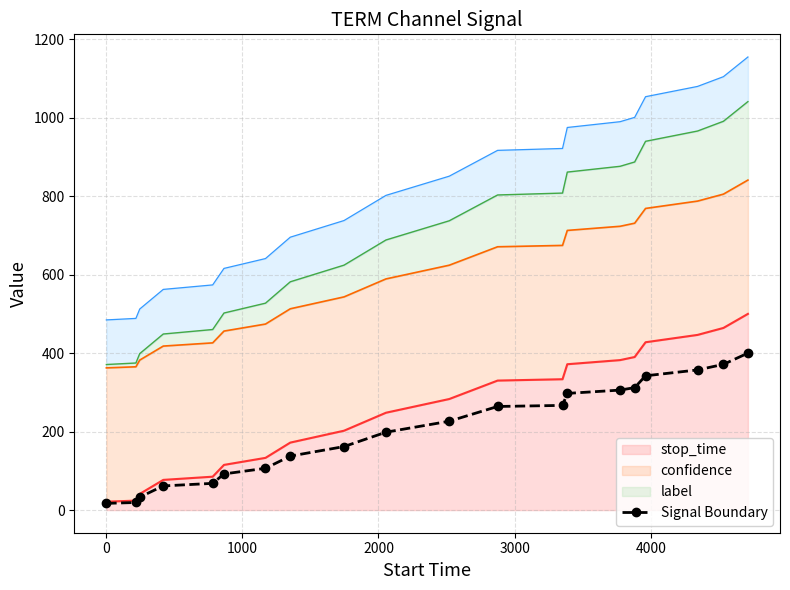

What is the average value?

201.9